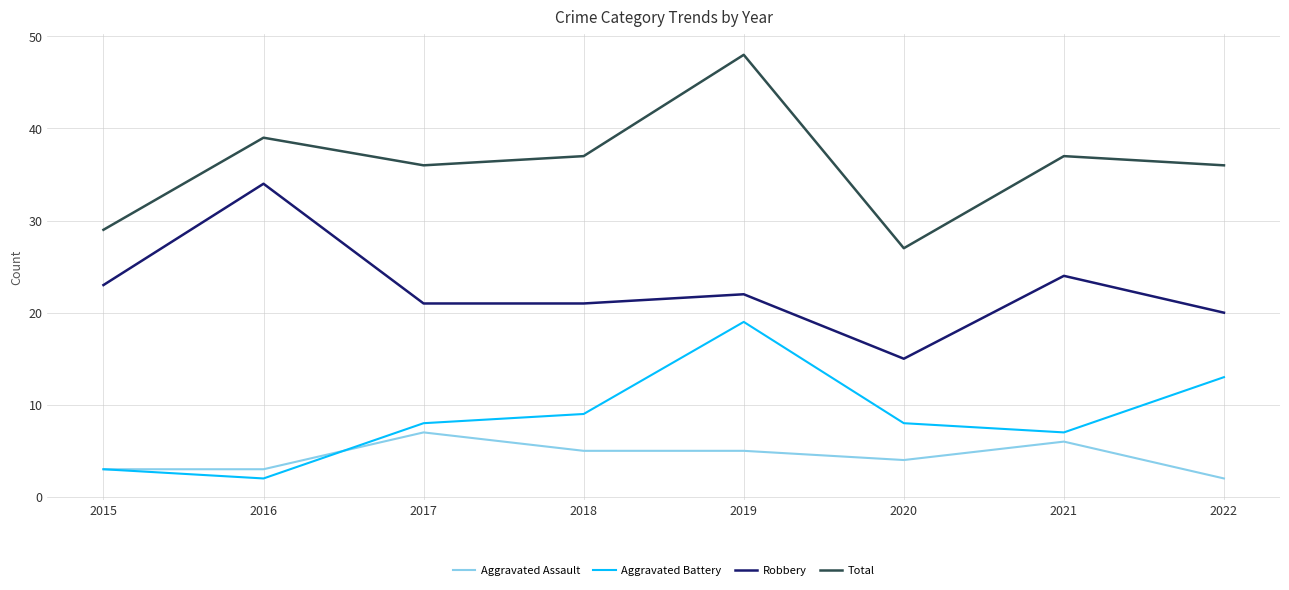

What is the difference between the maximum and minimum values in the Aggravated Battery series?

17